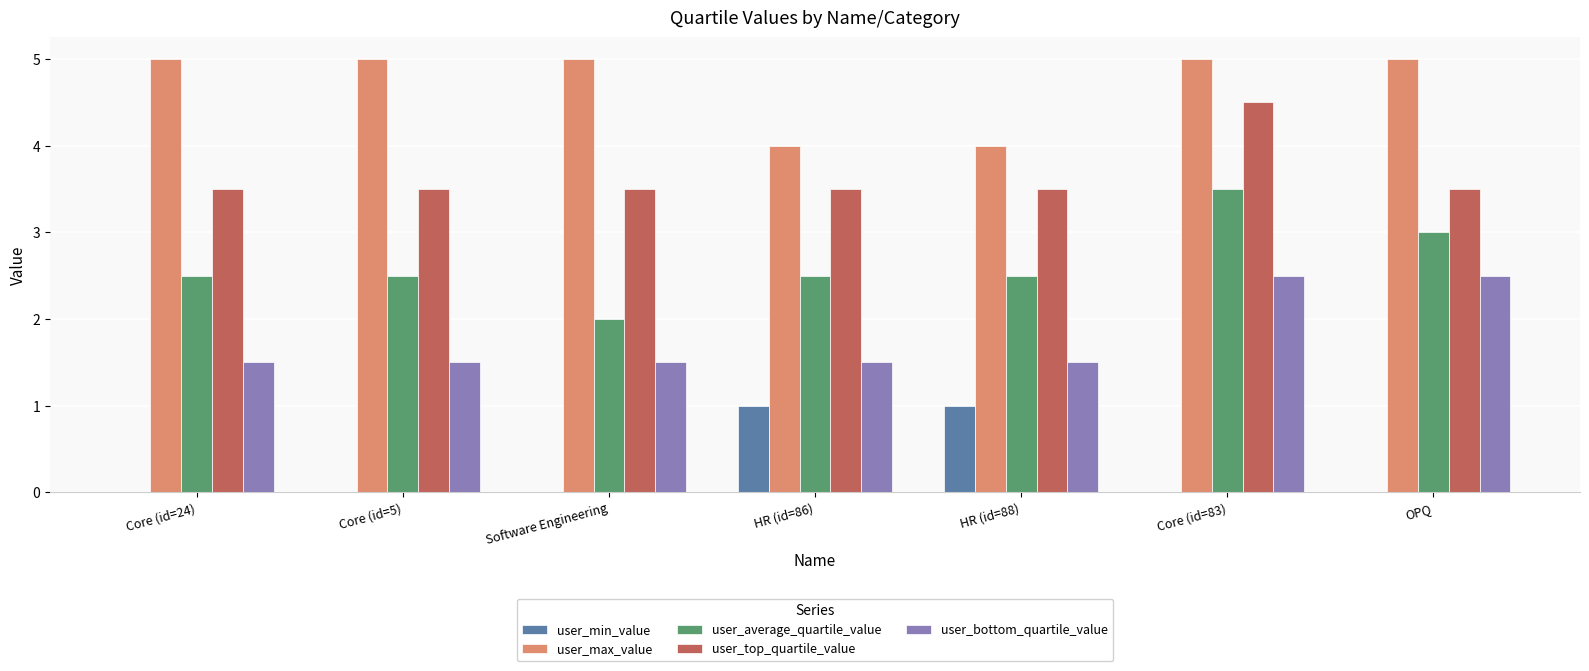

Reading right to left, what are all the values shown in this chart?

user_min_value: OPQ=0.0	Core (id=83)=0.0	HR (id=88)=1.0	HR (id=86)=1.0	Software Engineering=0.0	Core (id=5)=0.0	Core (id=24)=0.0
user_max_value: OPQ=5.0	Core (id=83)=5.0	HR (id=88)=4.0	HR (id=86)=4.0	Software Engineering=5.0	Core (id=5)=5.0	Core (id=24)=5.0
user_average_quartile_value: OPQ=3.0	Core (id=83)=3.5	HR (id=88)=2.5	HR (id=86)=2.5	Software Engineering=2.0	Core (id=5)=2.5	Core (id=24)=2.5
user_top_quartile_value: OPQ=3.5	Core (id=83)=4.5	HR (id=88)=3.5	HR (id=86)=3.5	Software Engineering=3.5	Core (id=5)=3.5	Core (id=24)=3.5
user_bottom_quartile_value: OPQ=2.5	Core (id=83)=2.5	HR (id=88)=1.5	HR (id=86)=1.5	Software Engineering=1.5	Core (id=5)=1.5	Core (id=24)=1.5